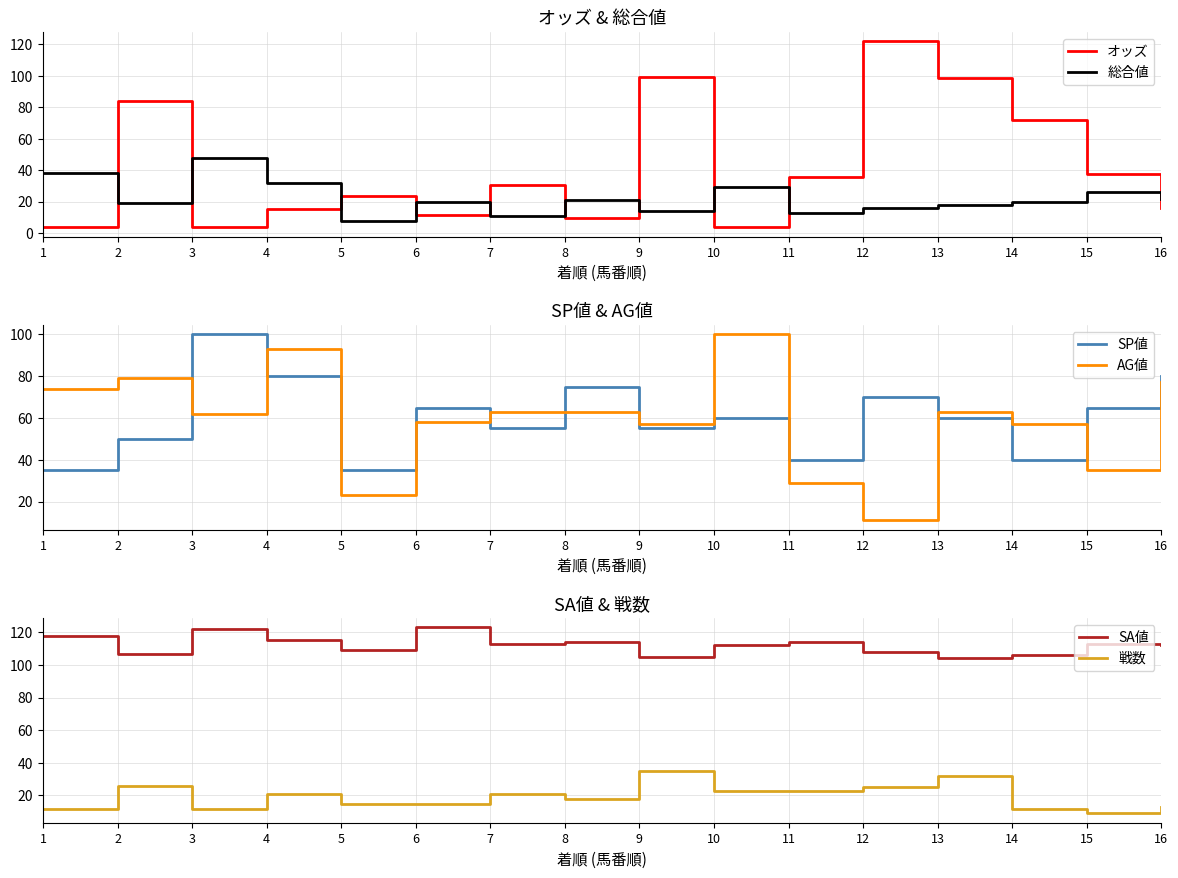

Which series ends up on top after the final intersection of AG値 and 戦数?

AG値